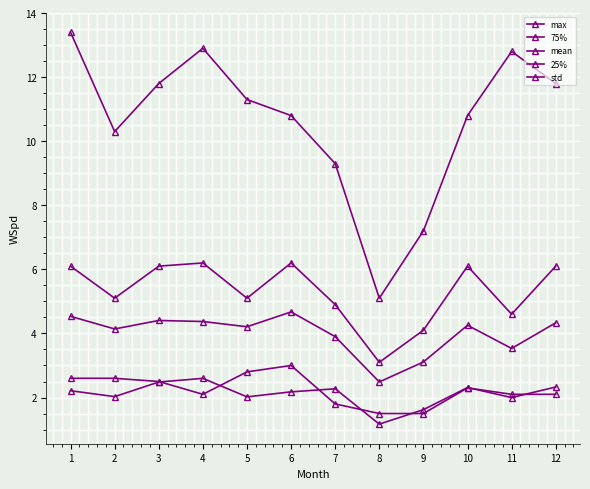

True or false: 25% and mean cross at least once.

False